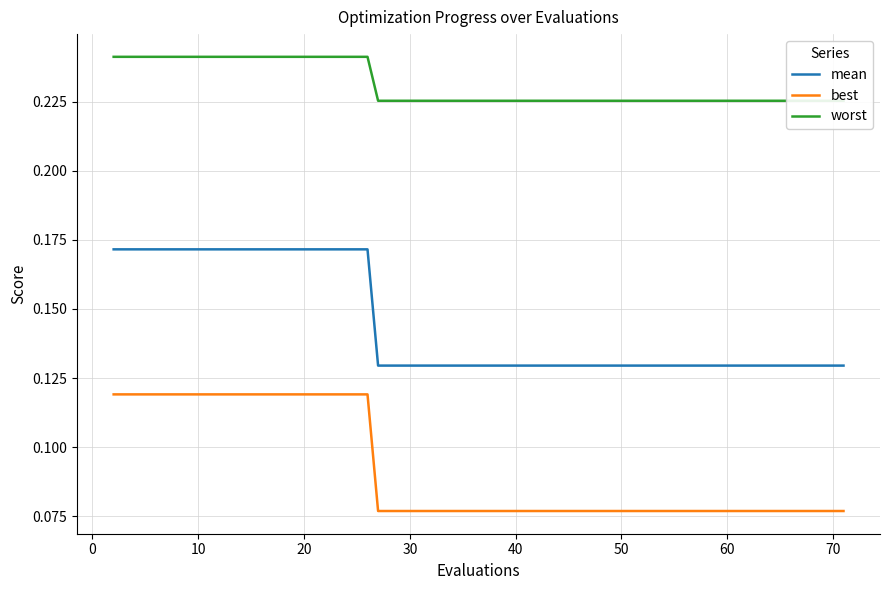

True or false: best and mean cross at least once.

False